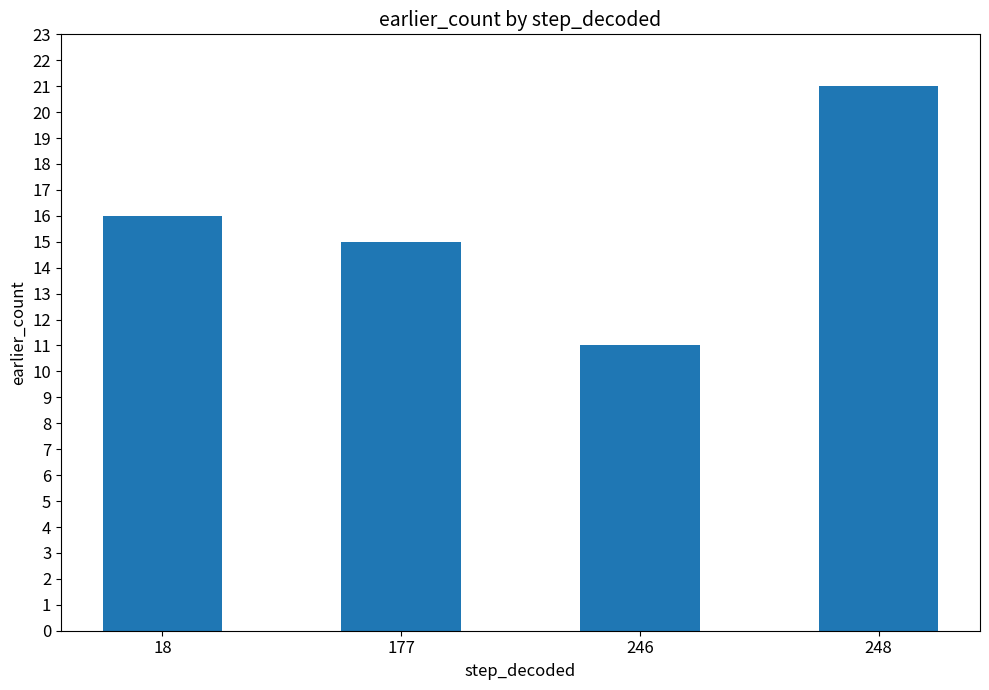

What is the minimum value shown in the chart?

11